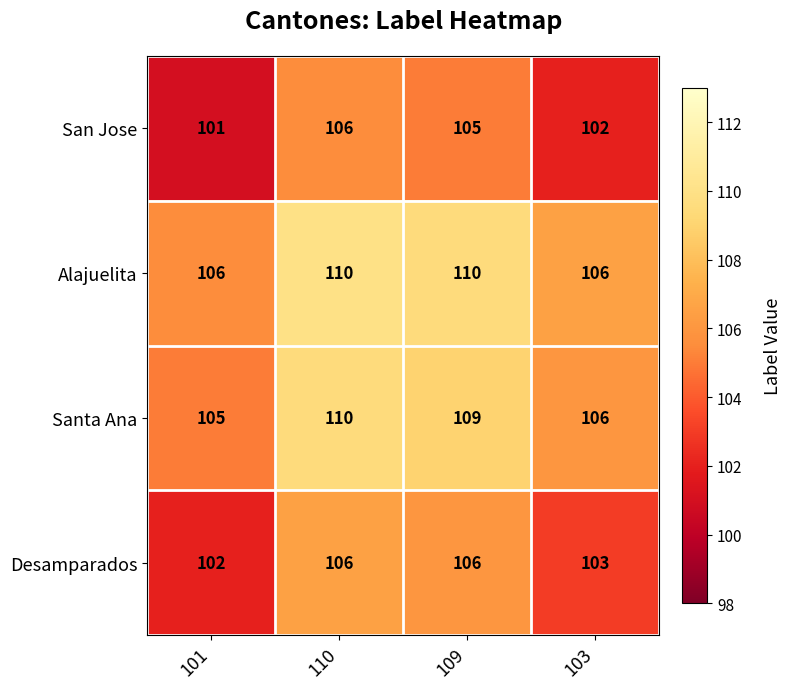

Reading left to right, list all the values displayed in this chart.

San Jose: 101	106	105	102
Alajuelita: 106	110	110	106
Santa Ana: 105	110	109	106
Desamparados: 102	106	106	103